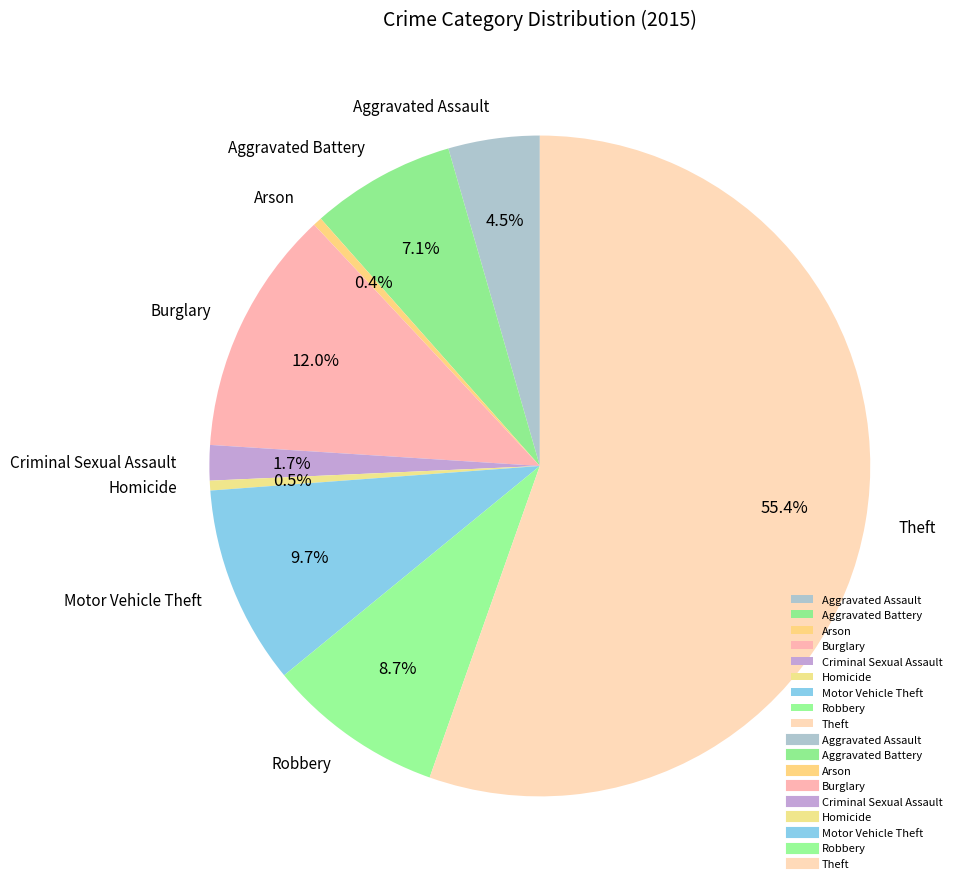

What is the total percentage of Arson and Homicide?

0.9%